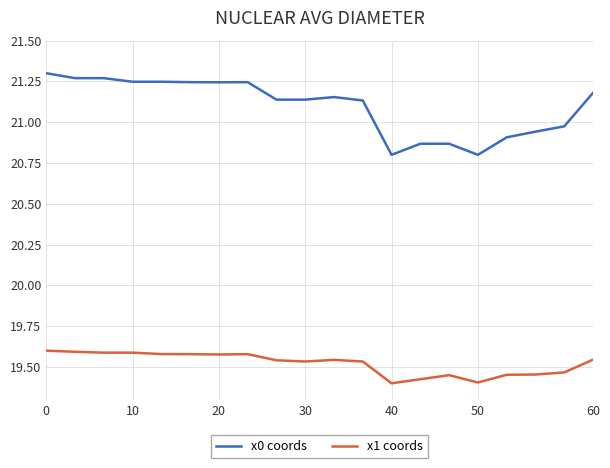

What are all the series names shown in the legend?

x0 coords, x1 coords